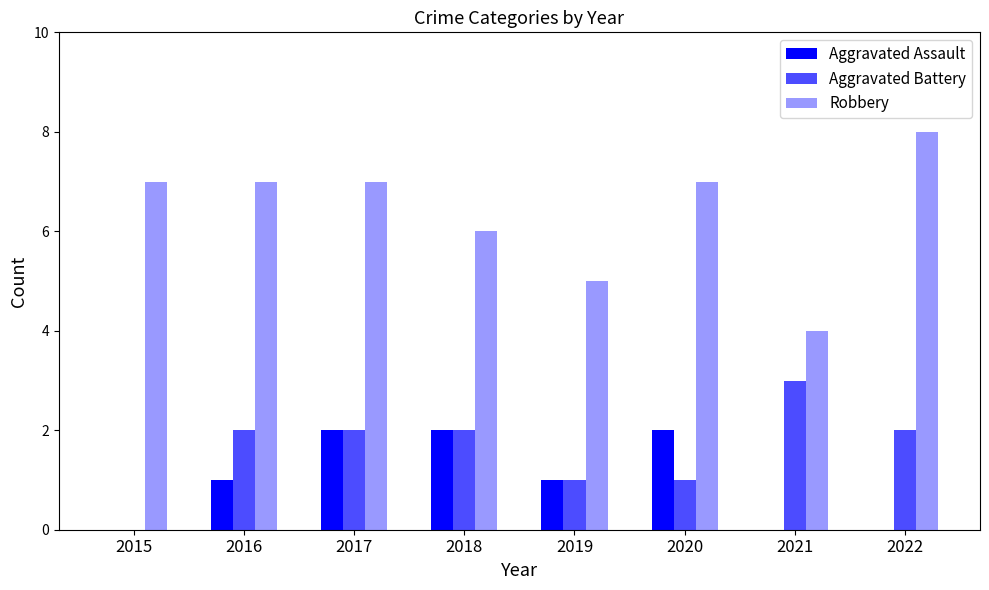

Reading left to right, transcribe all the data shown in this chart.

Aggravated Assault: 0	1	2	2	1	2	0	0
Aggravated Battery: 0	2	2	2	1	1	3	2
Robbery: 7	7	7	6	5	7	4	8